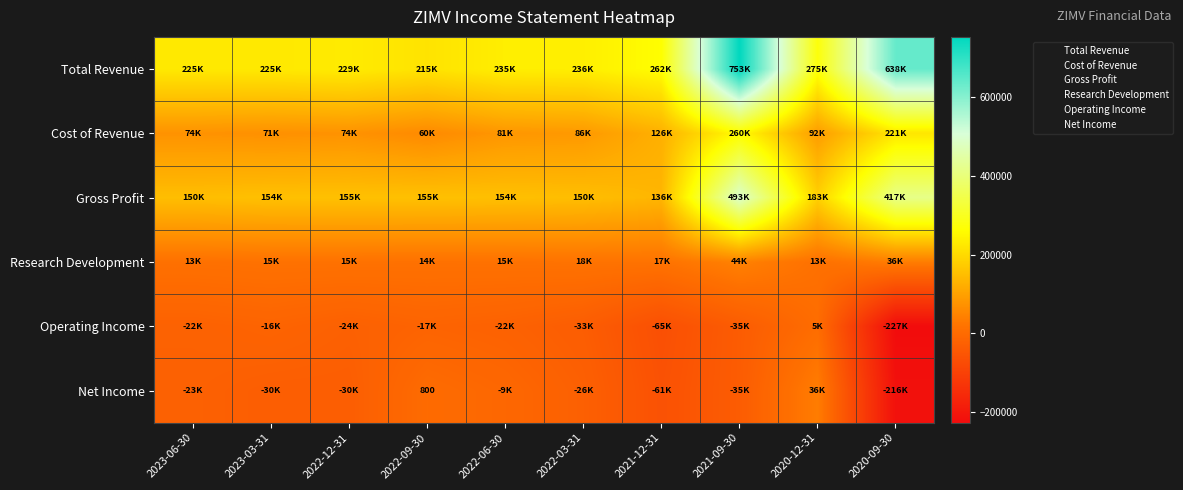

What is the highest value of the Total Revenue series?

753000